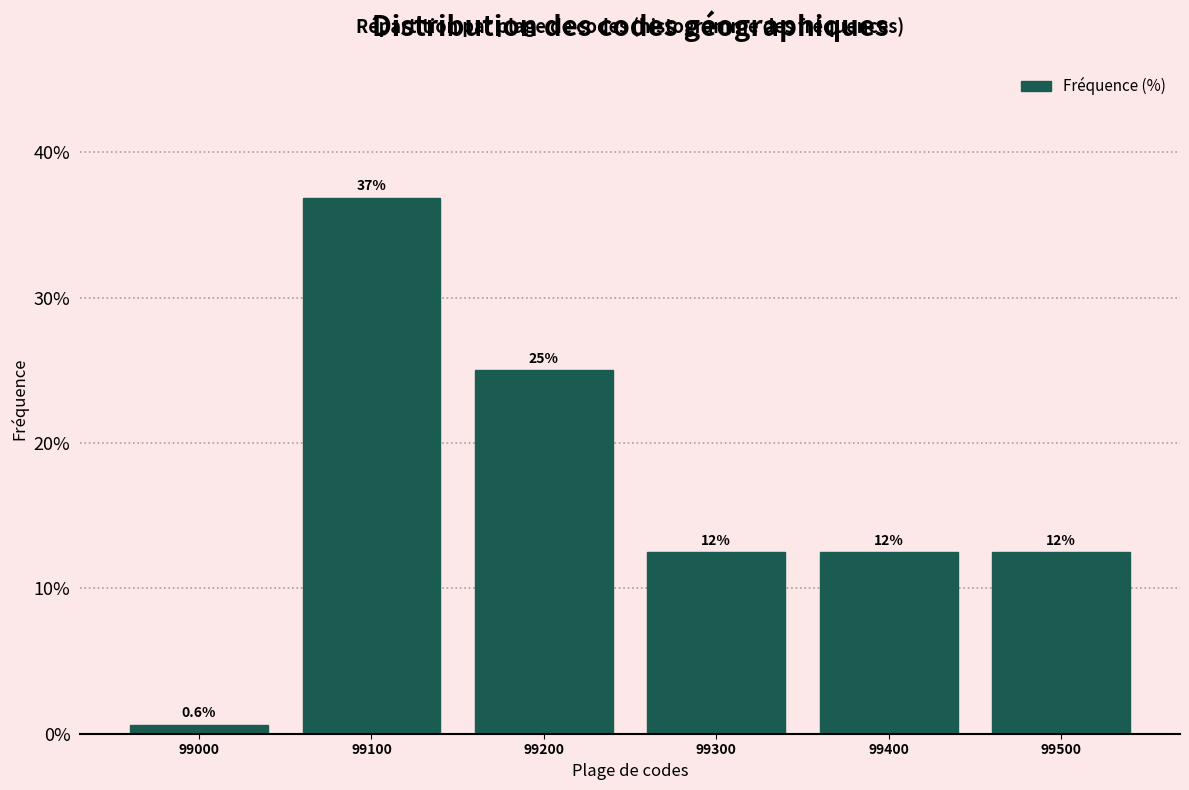

Reading left to right, transcribe all the data shown in this chart.

99000=0.6	99100=36.9	99200=25.0	99300=12.5	99400=12.5	99500=12.5